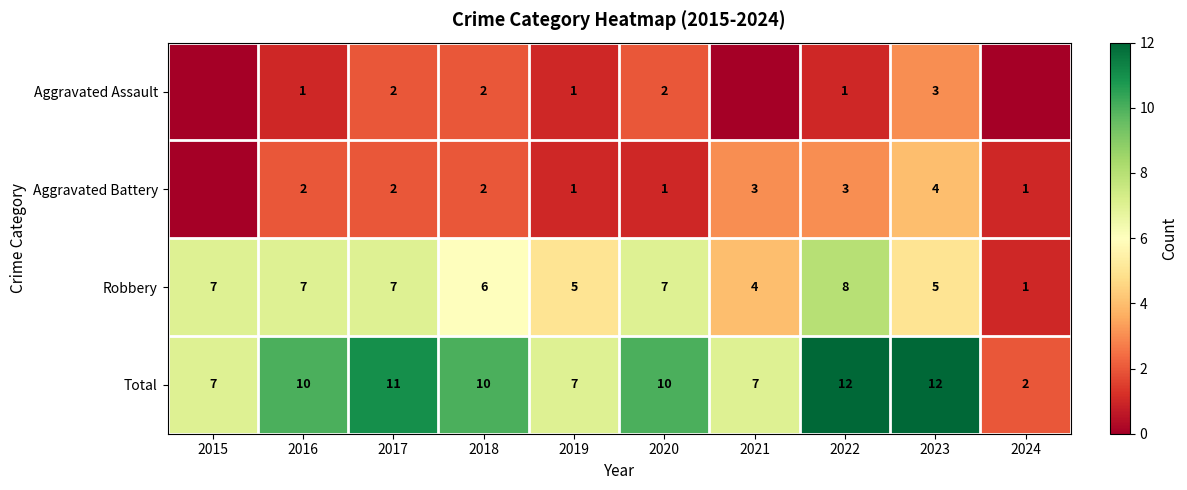

What is the spread (max minus min) of values at 2023?

9